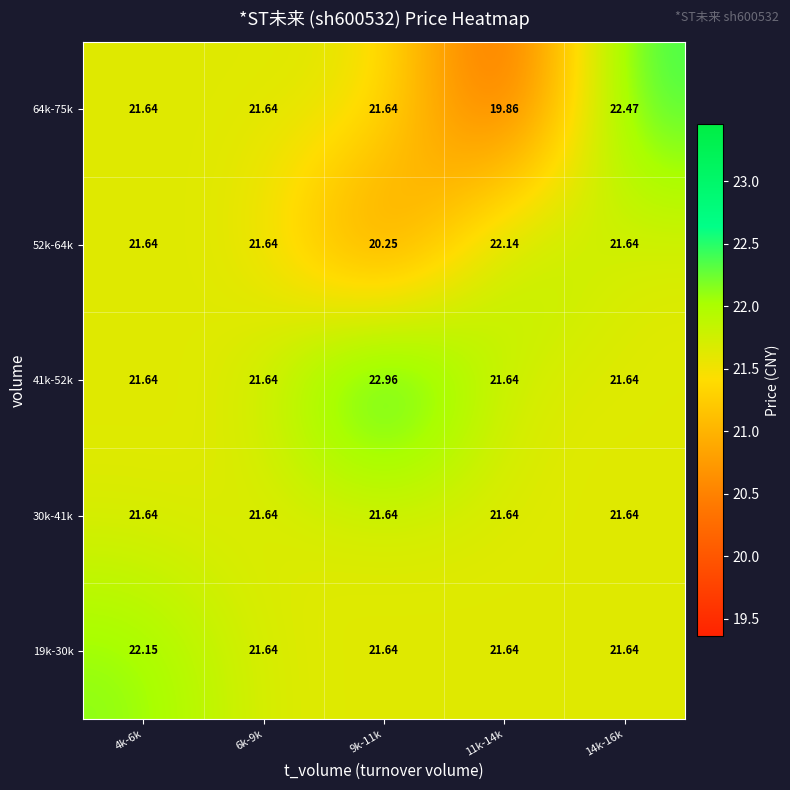

Is the value of 41k-52k at 6k-9k greater than the value of 19k-30k at 4k-6k?

No